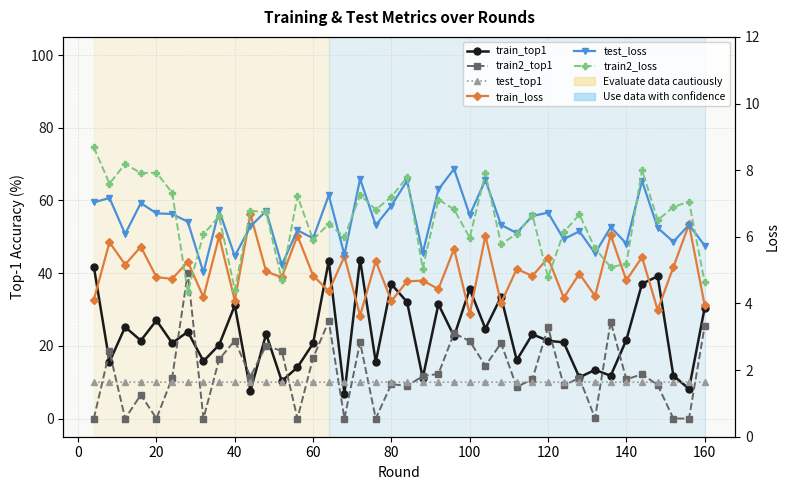

True or false: train_top1 and test_loss cross at least once.

False